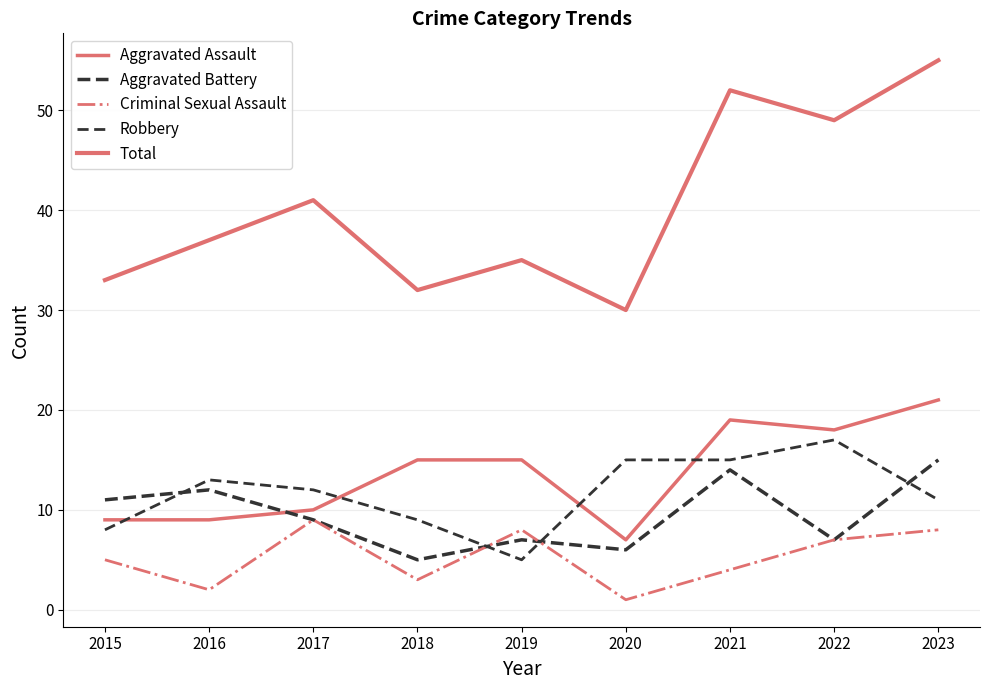

What is the approximate value of Aggravated Battery at 2019, to the nearest 10?

10